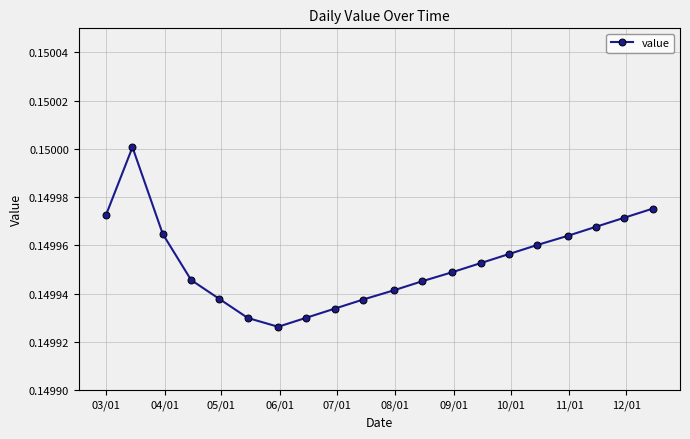

Does the chart display data point markers on the line(s)?

Yes